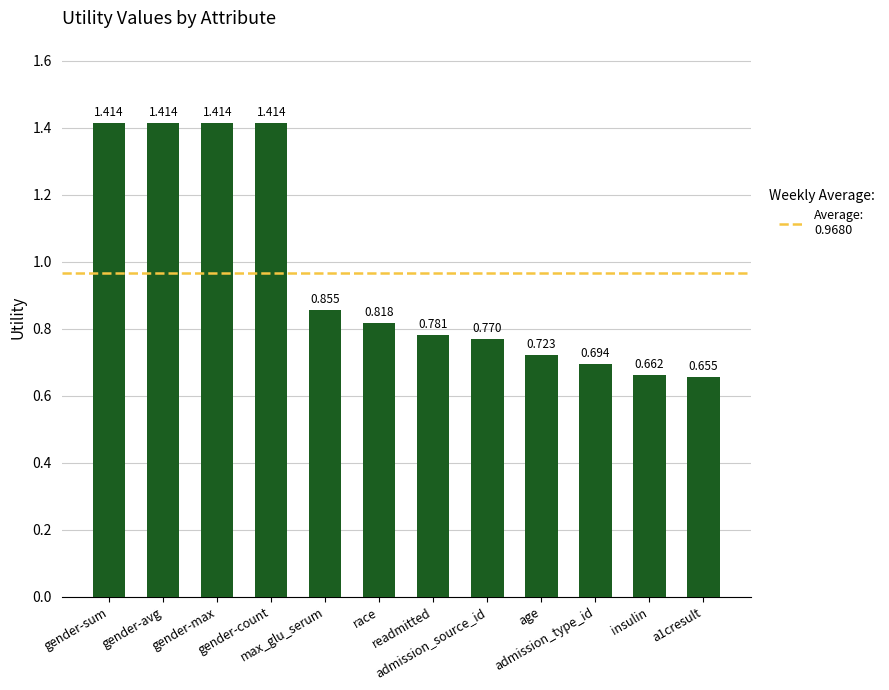

How many data points does each series have?

12